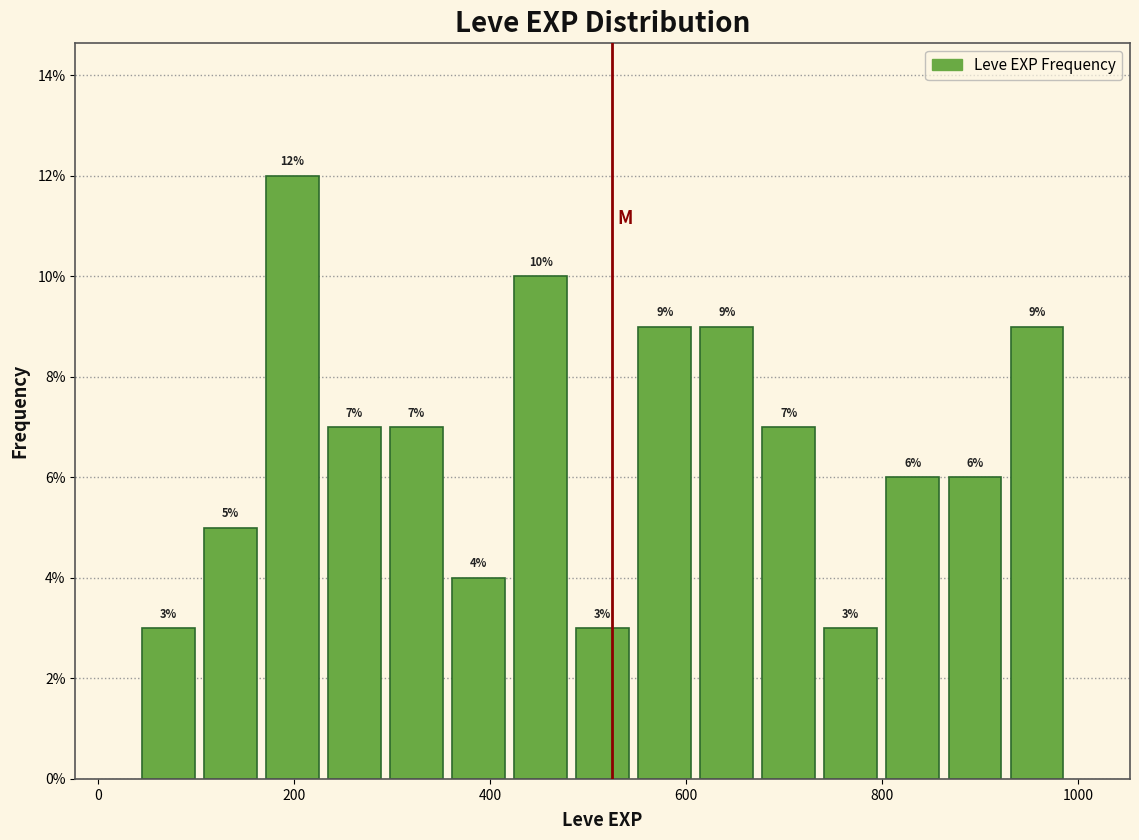

Around what value on the x-axis is the tallest bar? Give the approximate position of its centre, as read against the axis.

200